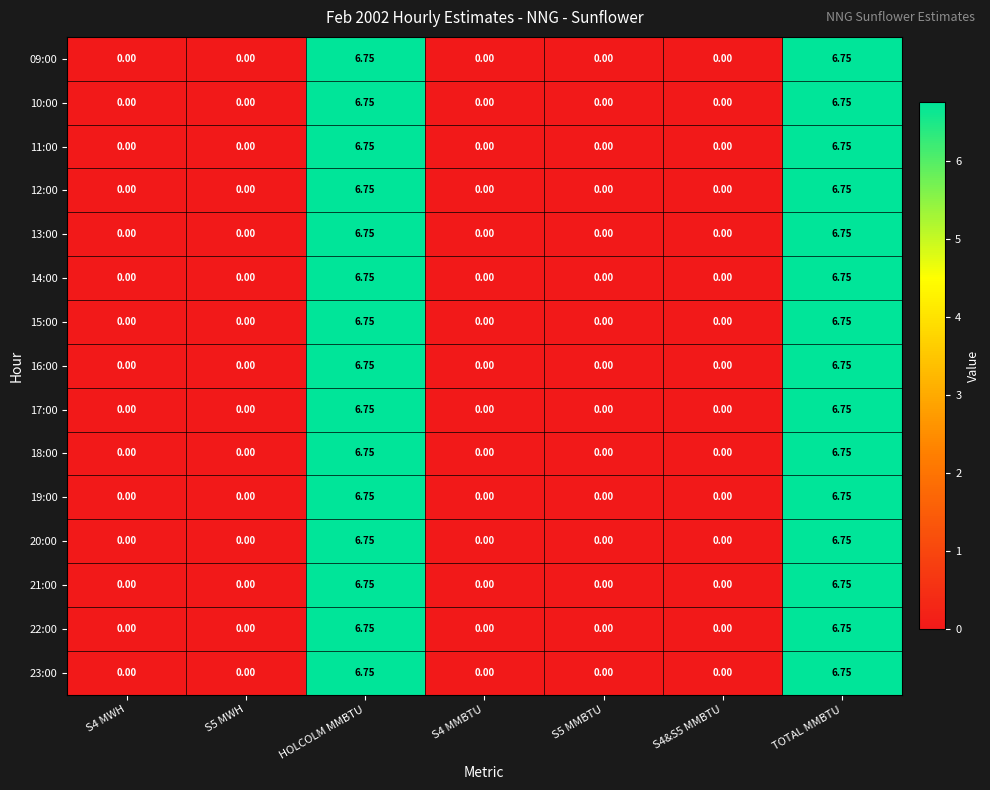

Is the value of 11:00 at HOLCOLM MMBTU greater than the value of 19:00 at S4 MWH?

Yes